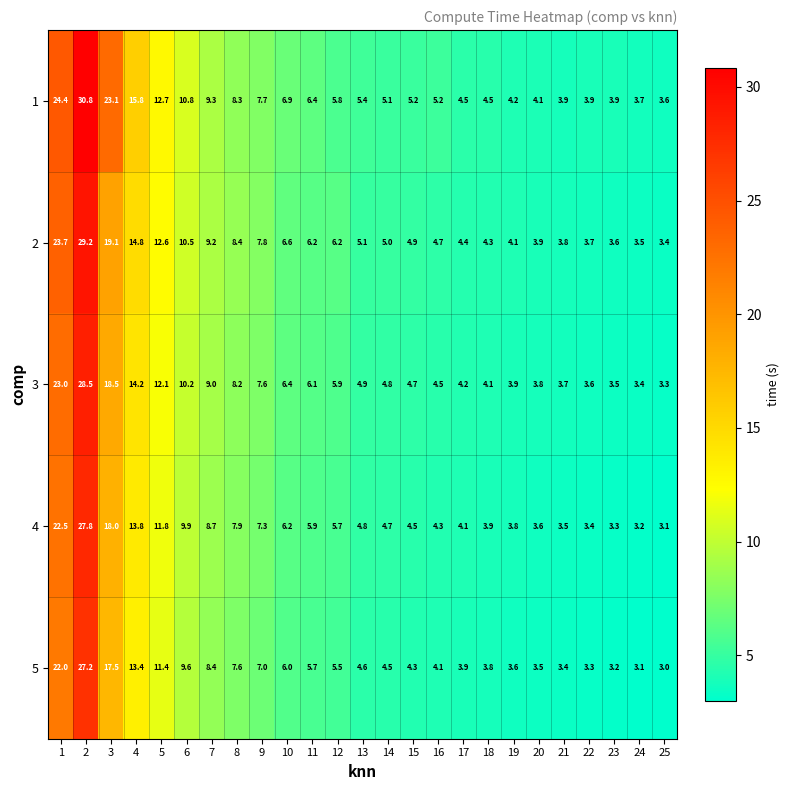

At 13, list the series in order from largest to smallest.

1, 2, 3, 4, 5